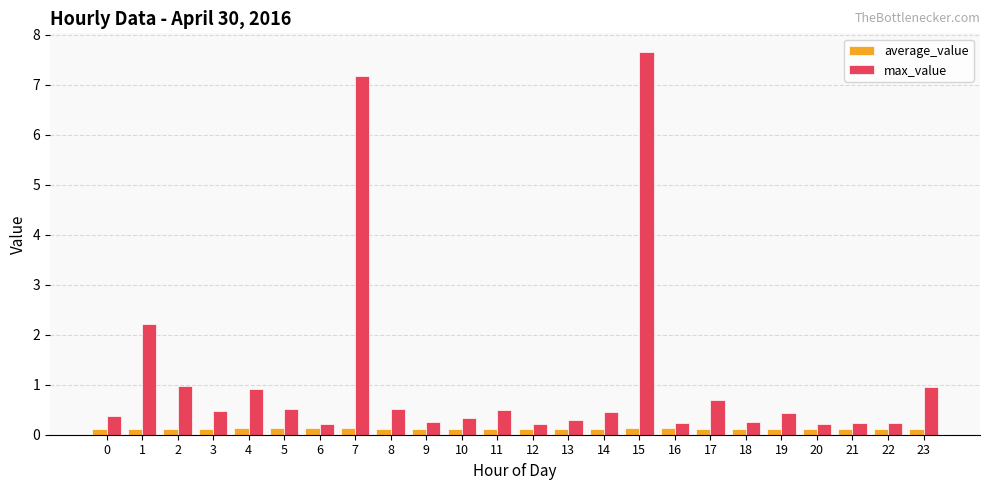

What are all the series names shown in the legend?

average_value, max_value